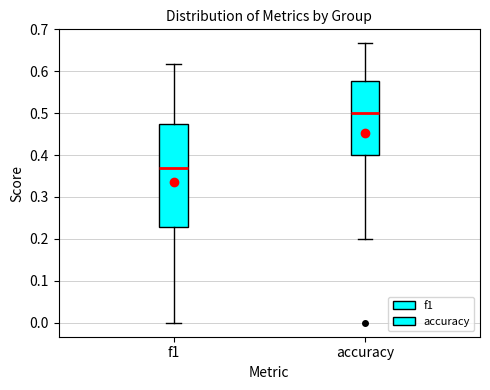

Which box is the tallest, from its lower edge to its upper edge?

f1